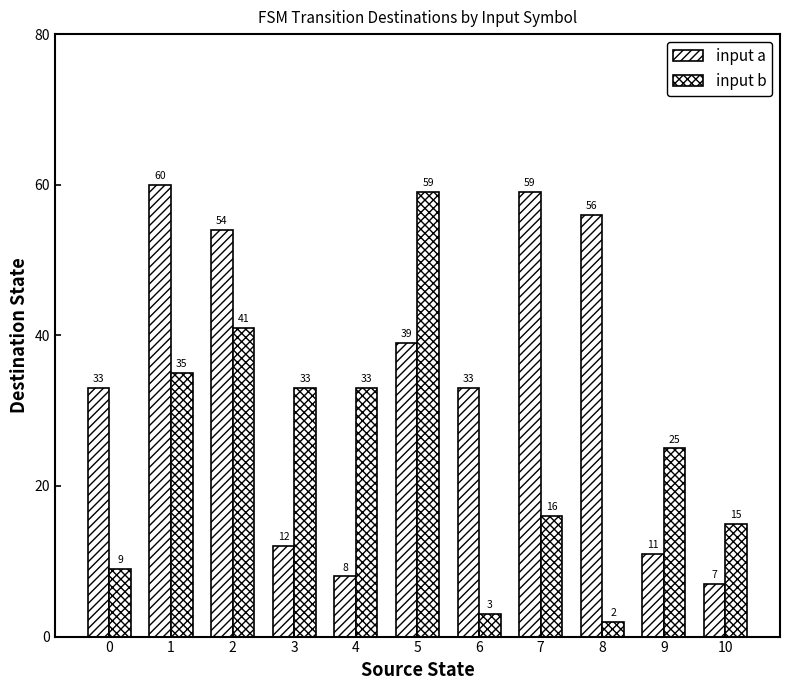

Count the number of categories in the chart.

11